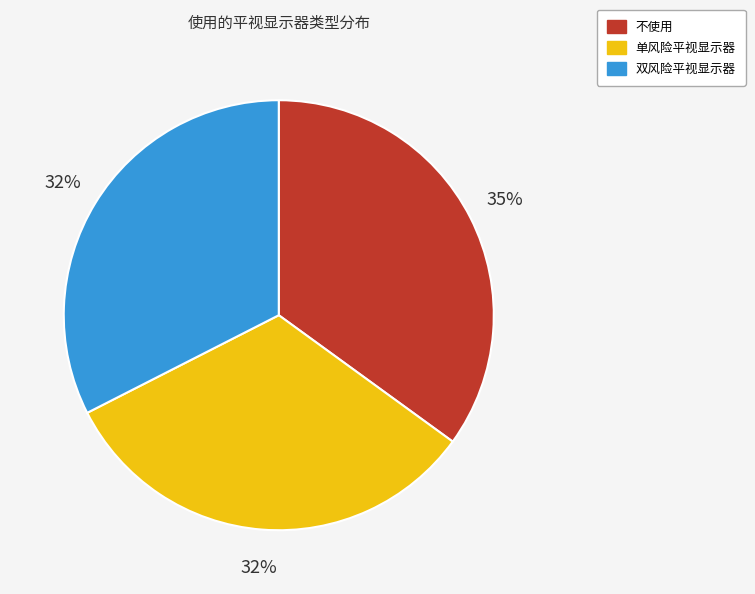

To the nearest percent, what percentage of the pie is 不使用?

35%